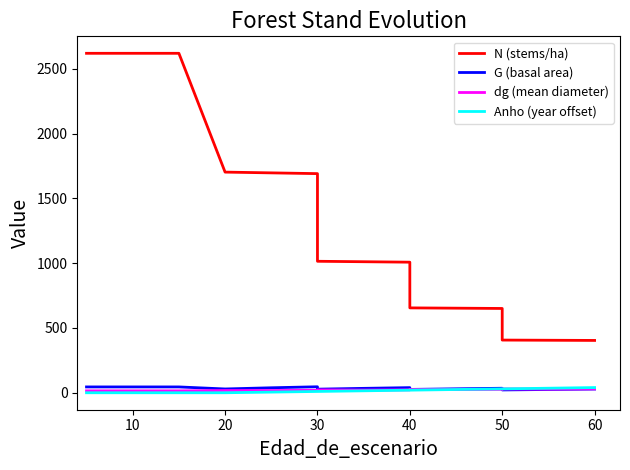

What is the spread (max minus min) of values at 10?

2620.8